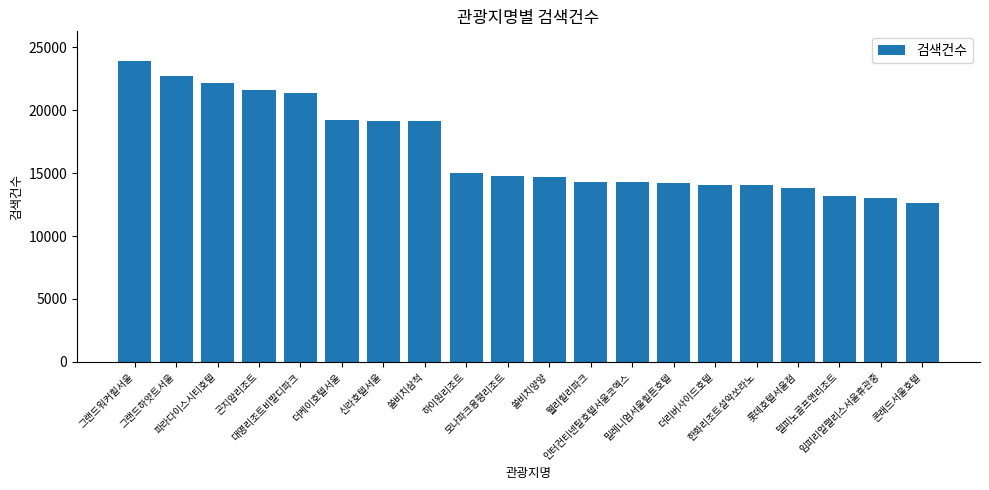

How many series are shown in this chart?

1